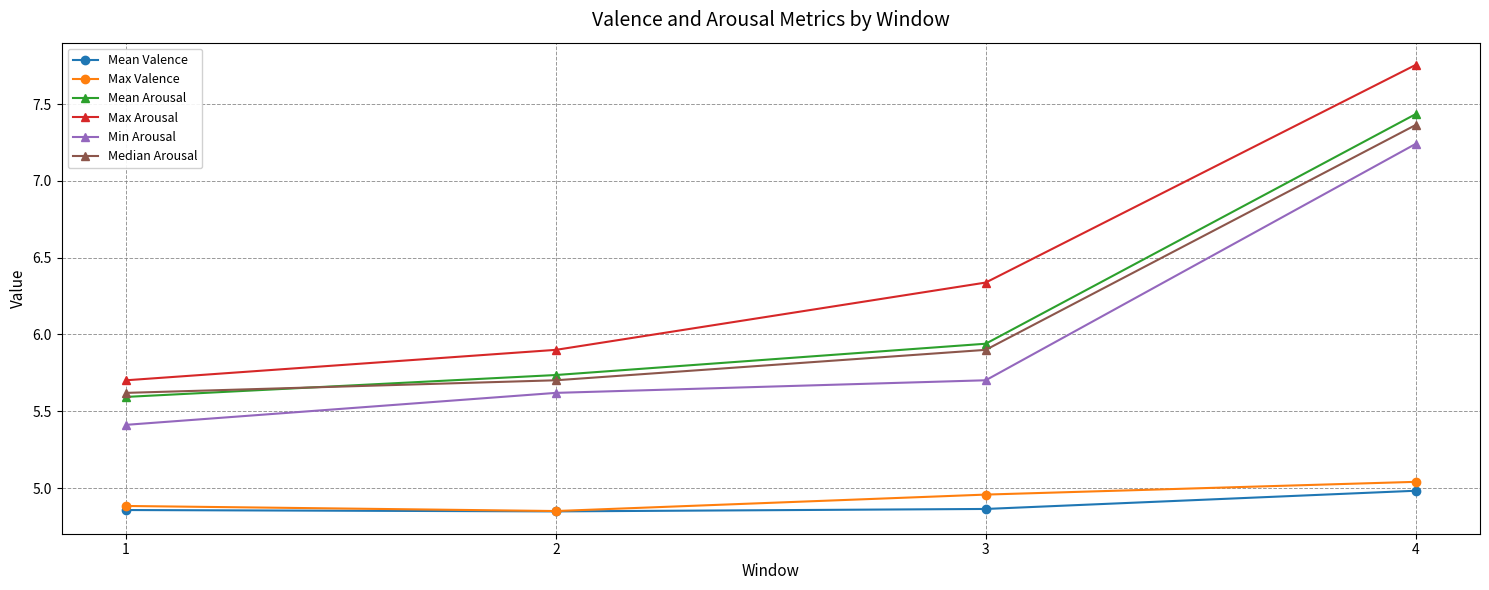

Rank the series by their maximum value, from lowest to highest.

Mean Valence, Max Valence, Min Arousal, Median Arousal, Mean Arousal, Max Arousal